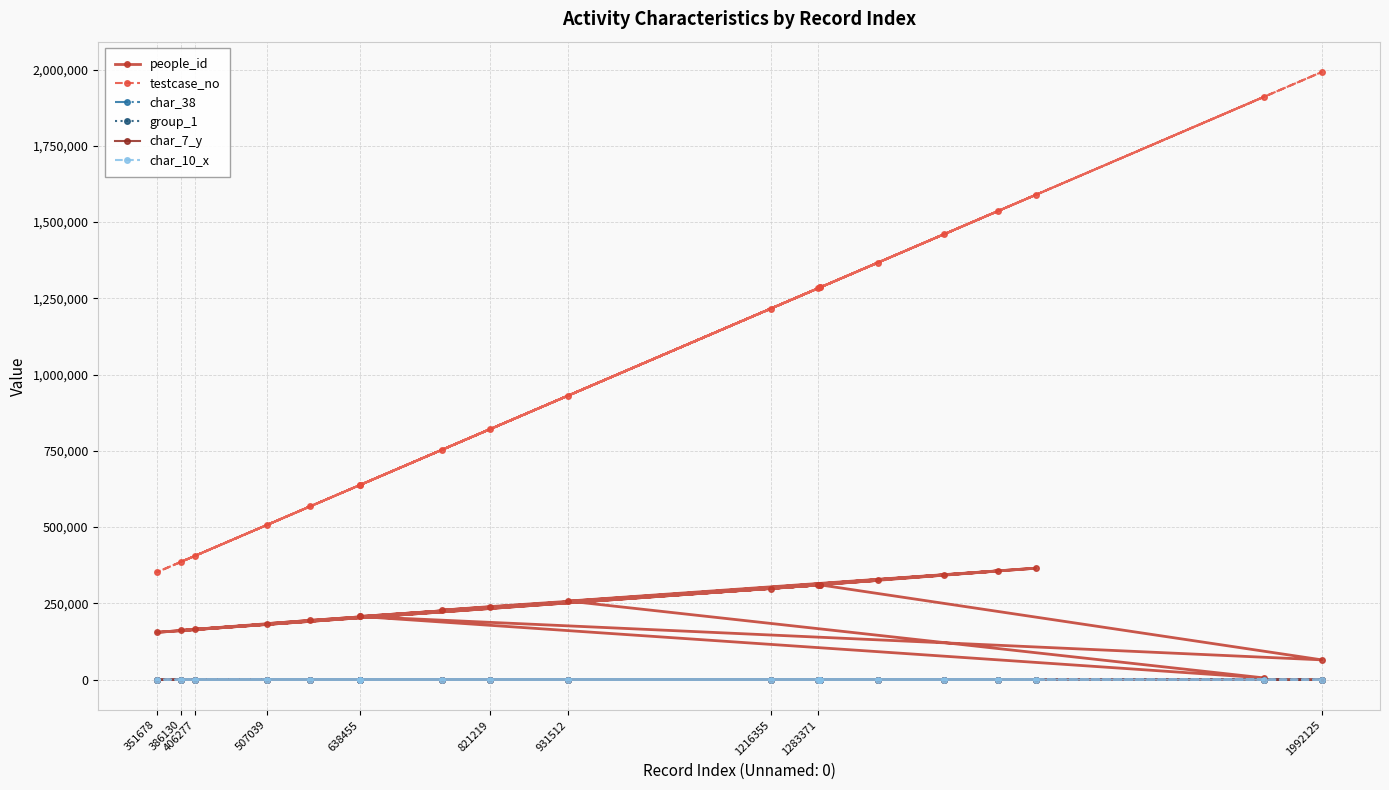

What is the maximum value shown in the chart?

1992126